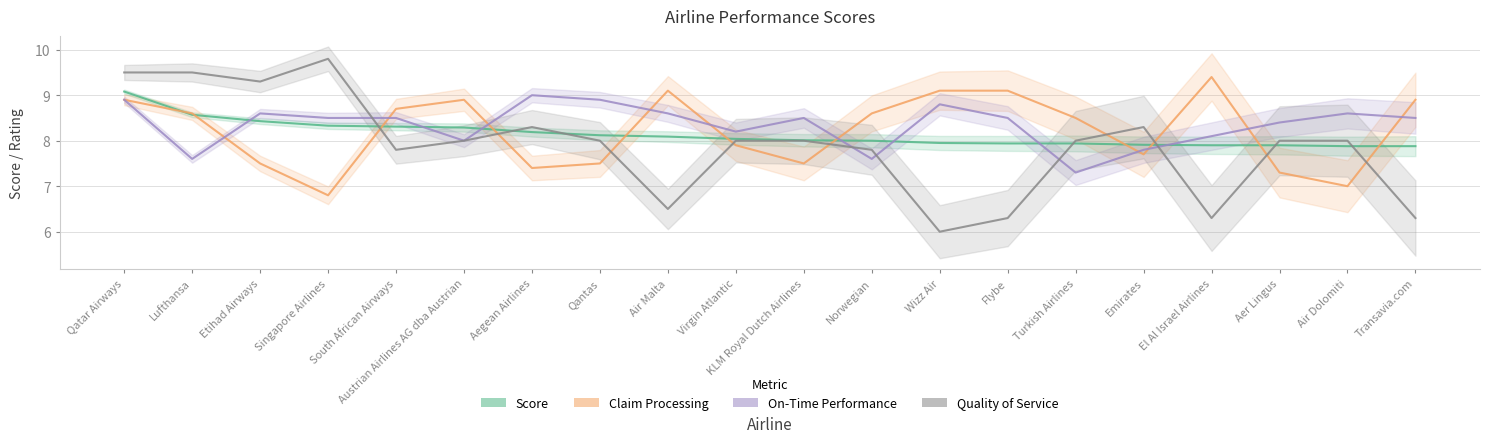

How many lines are shown in the chart?

4